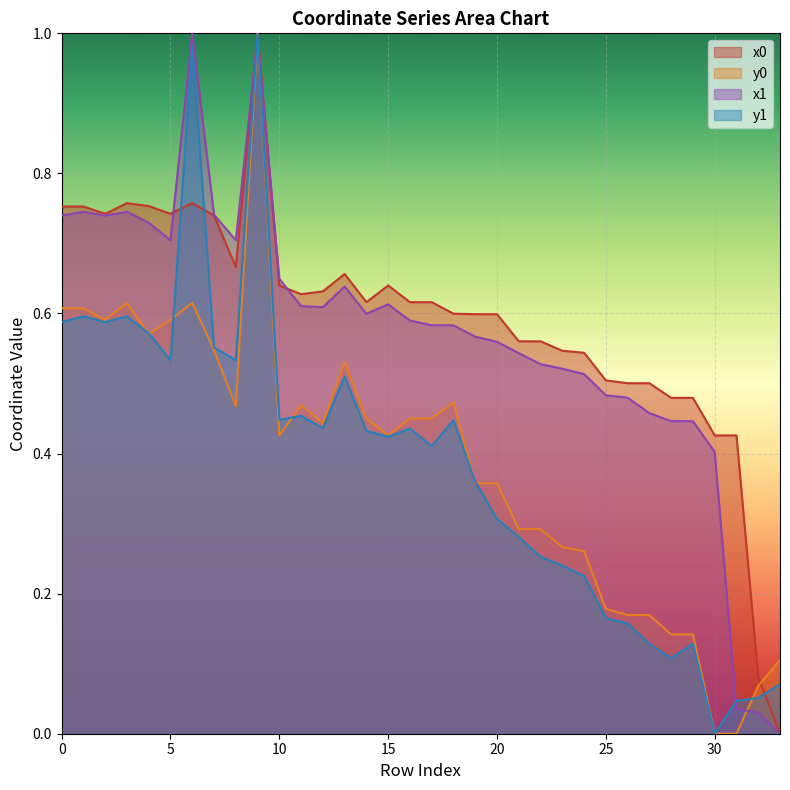

What is the sum of all x0 values?

20.1